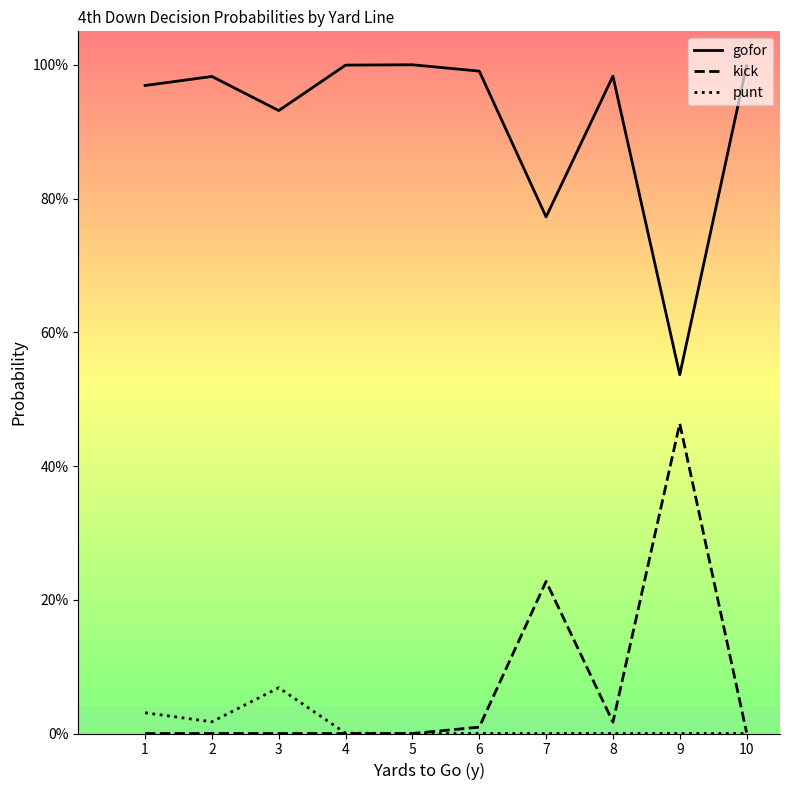

Rank the categories by kick value from highest to lowest.

9, 7, 8, 6, 10, 1, 2, 3, 4, 5